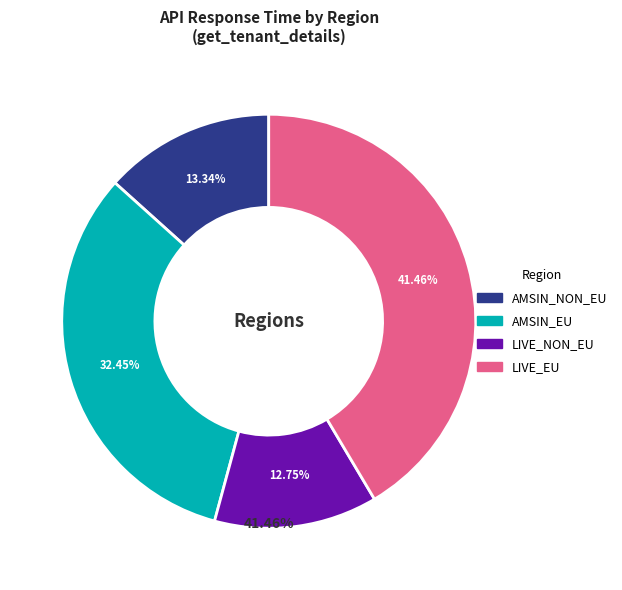

Which category has the biggest portion of the pie?

LIVE_EU